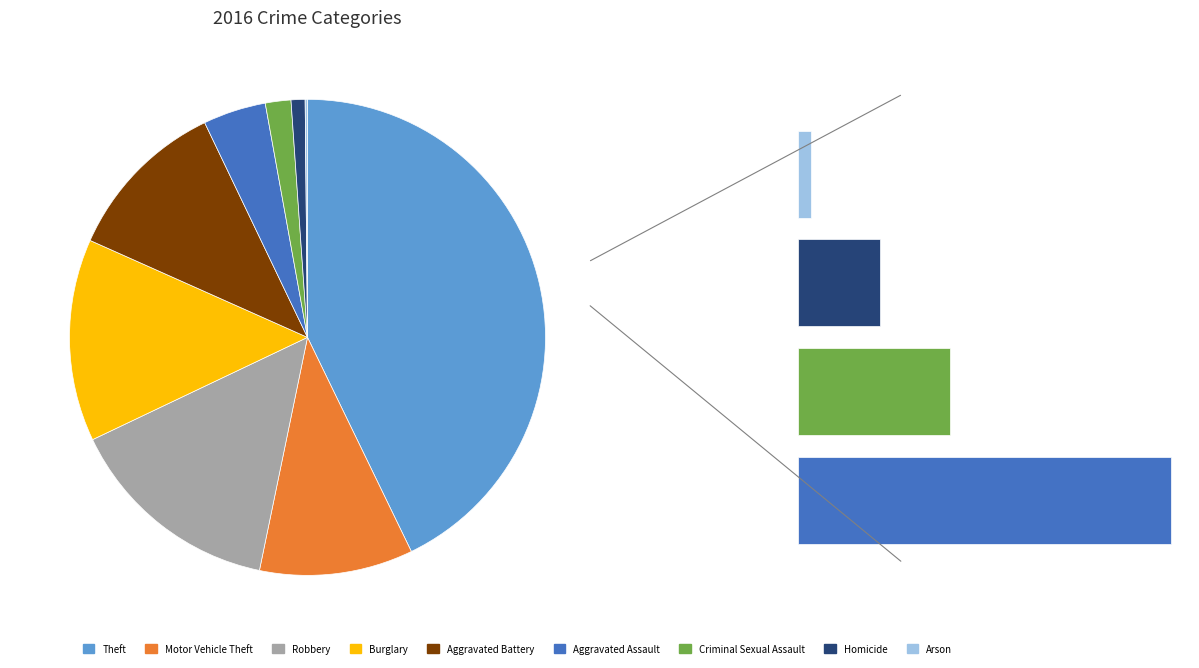

True or false: Motor Vehicle Theft accounts for 20% of the total.

False